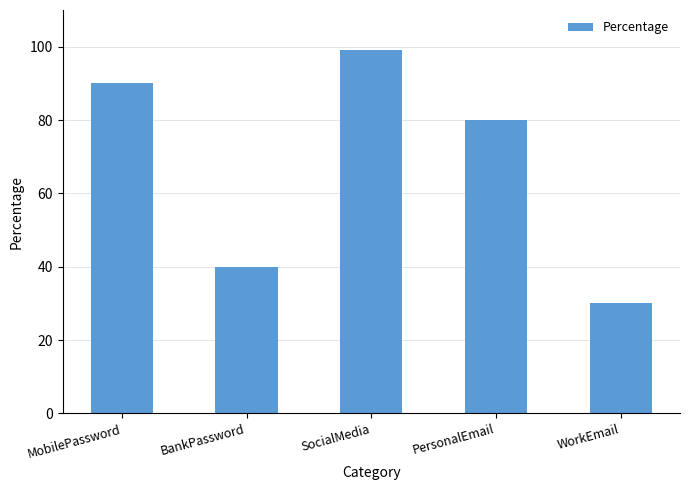

Where does the data first go above 80?

MobilePassword